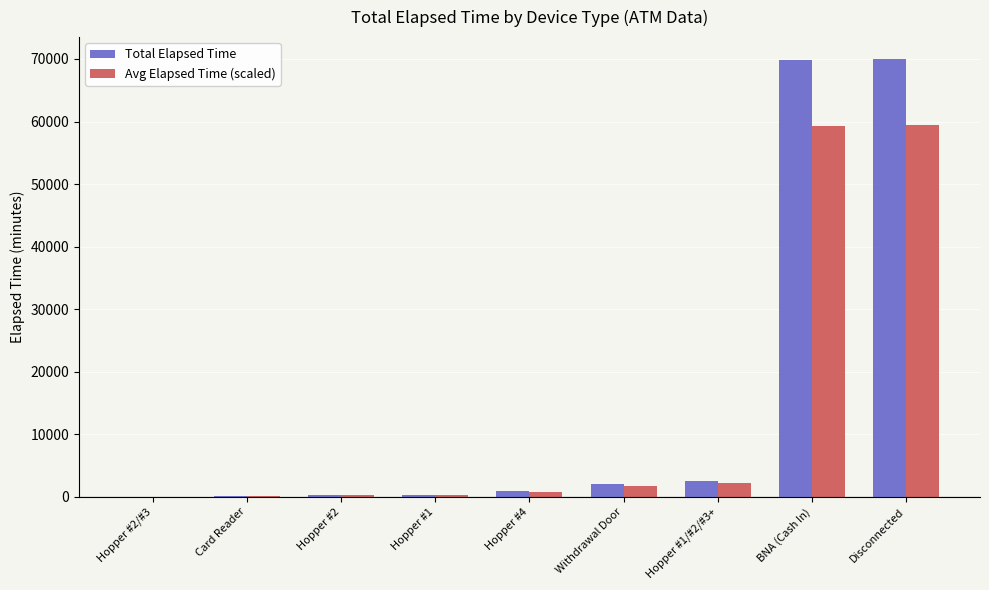

The value of Avg Elapsed Time (scaled) at BNA (Cash In) is 87255.5. True or false?

False